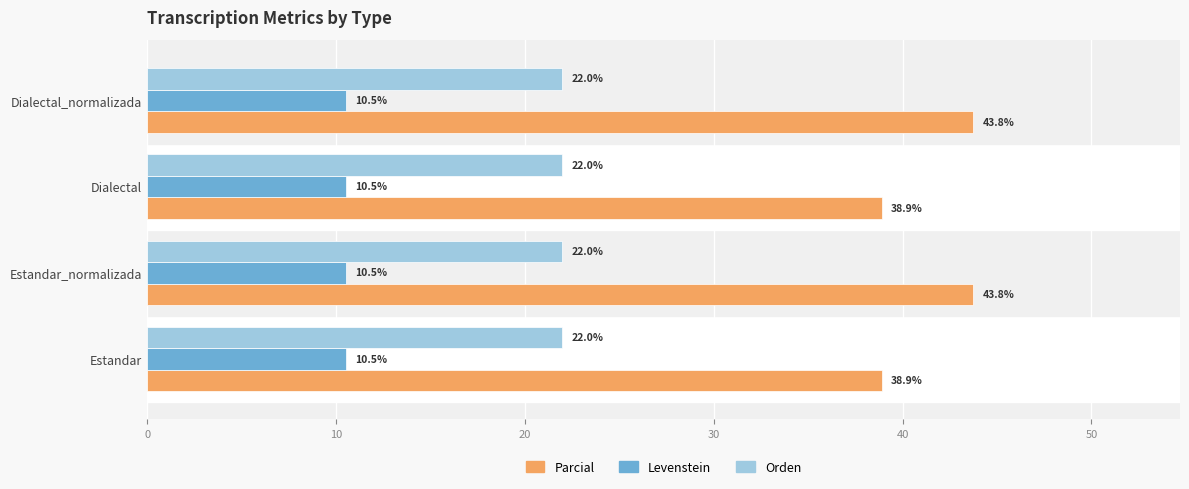

True or false: Levenstein has a value of 18.9 at Dialectal.

False